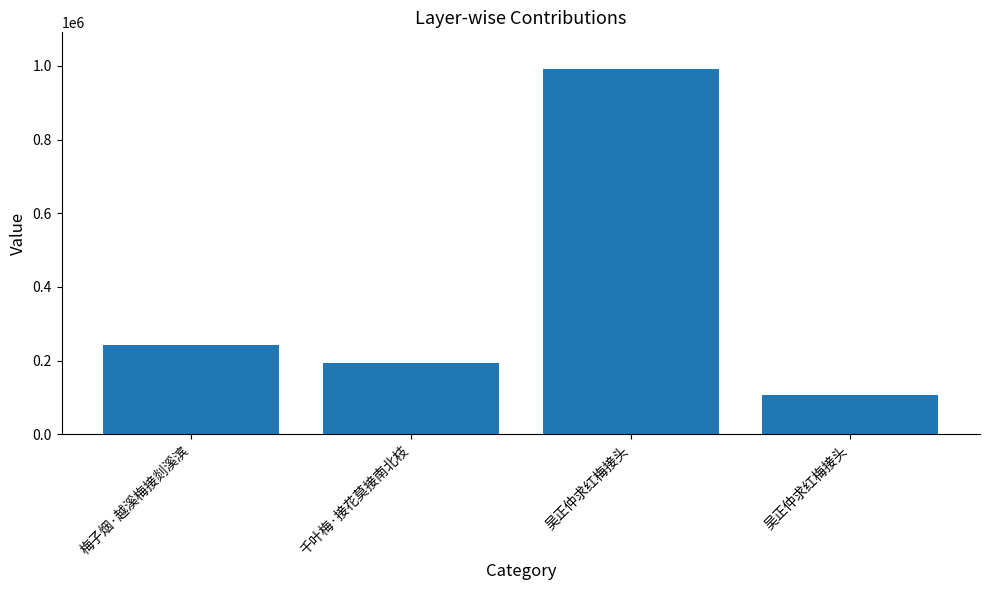

The chart shows a value of 992162 at 吴正仲求红梅接头. True or false?

True